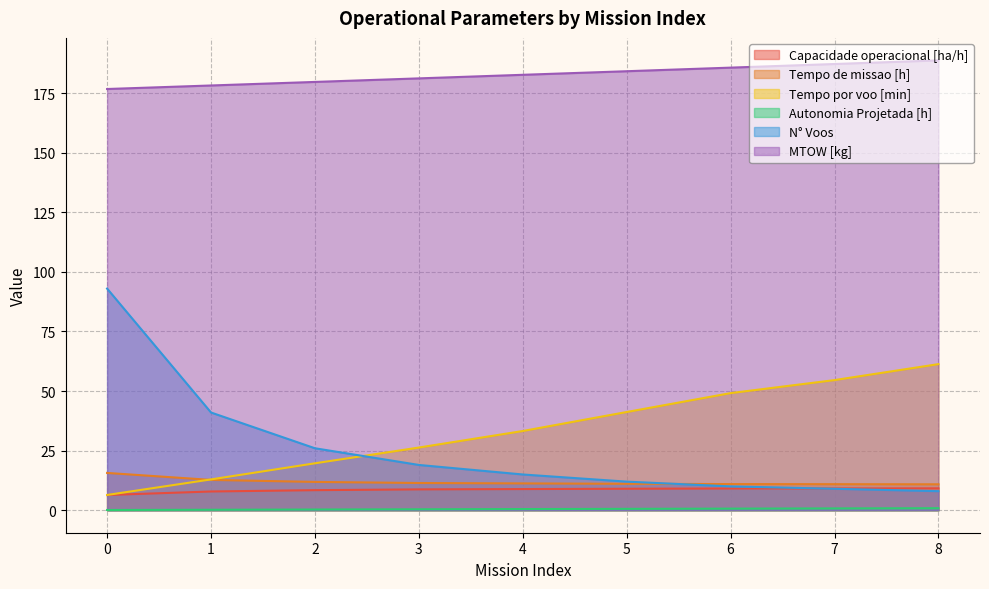

What is the value of the Tempo por voo [min] point at the 9th from the left?

61.3